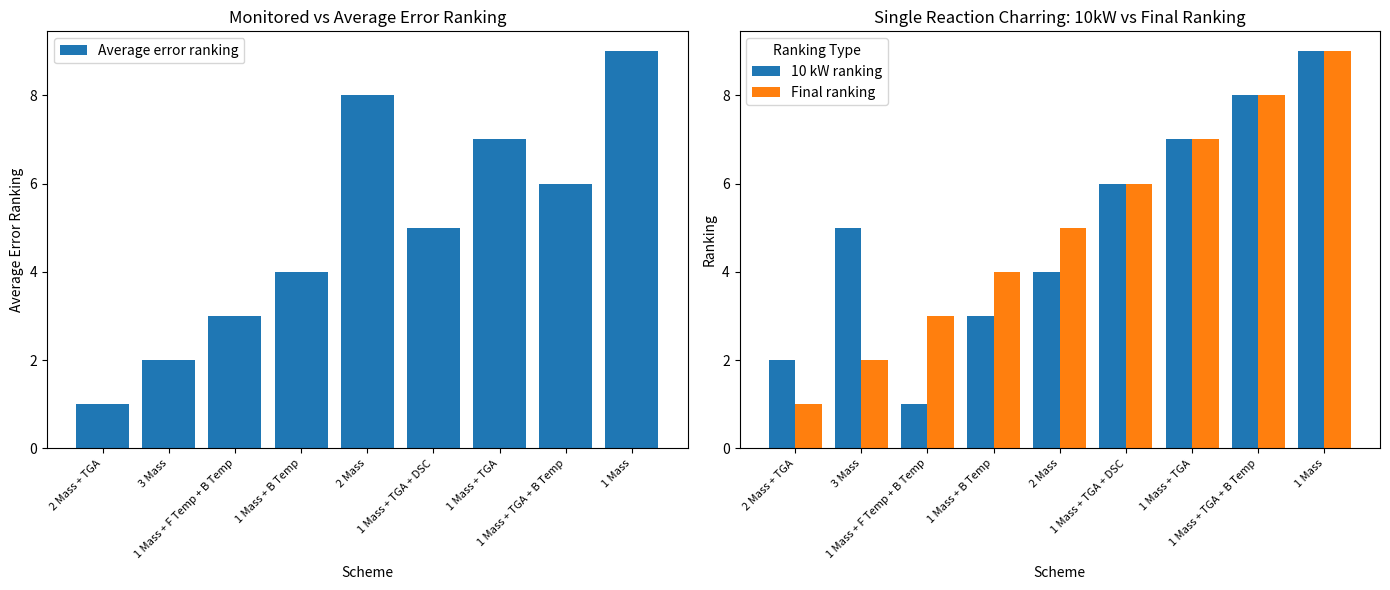

At which label does Final ranking reach its minimum?

2 Mass + TGA